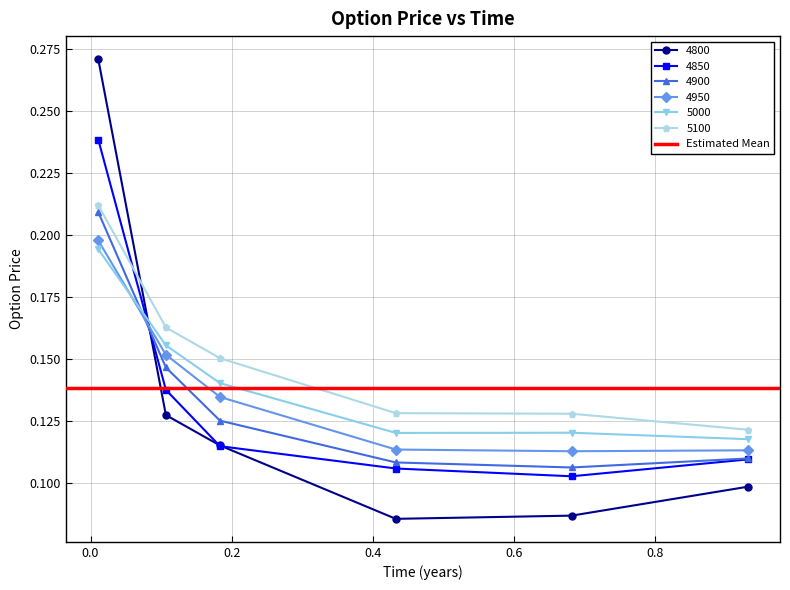

What is the sum of the 4950 values at 0.01095890410958904 and 0.9315068493150684?

0.3